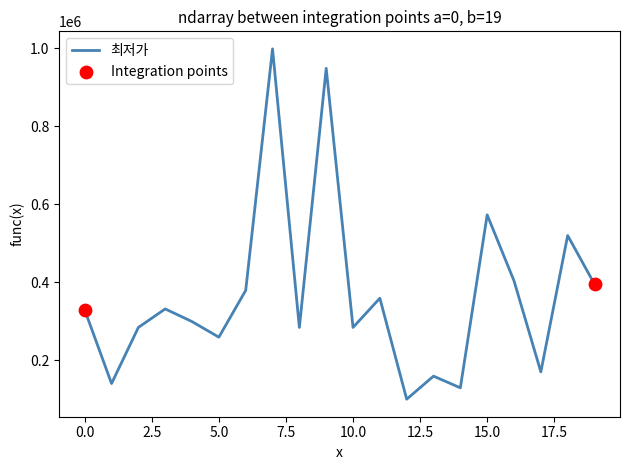

What is the maximum value shown in the chart?

999000